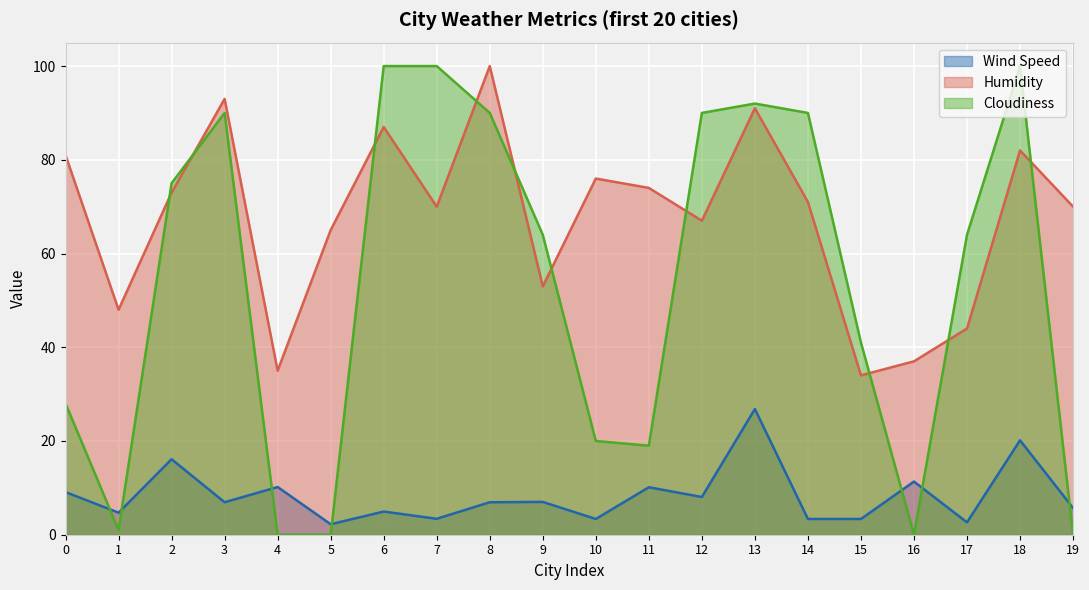

How many intersections are there between Cloudiness and Humidity?

10